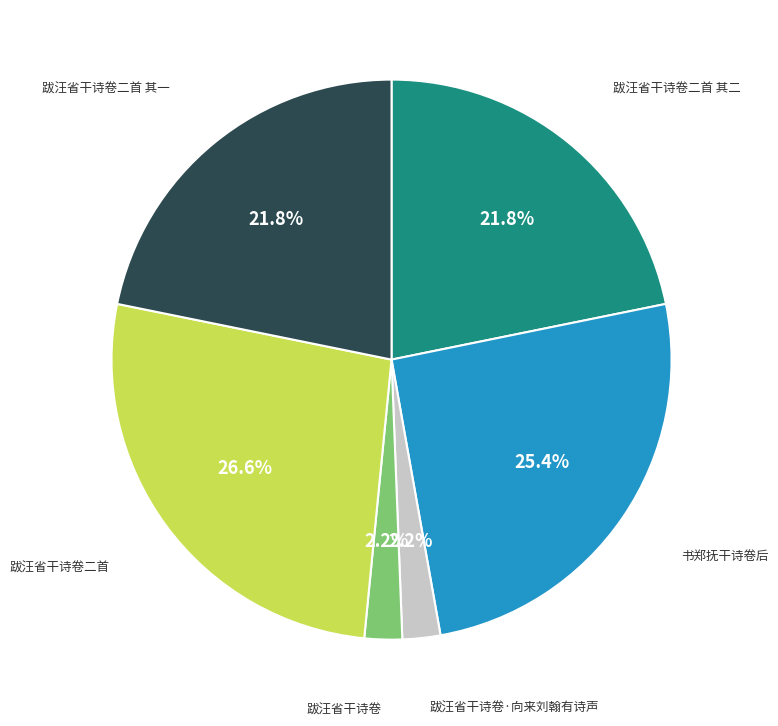

Is there any slice that represents more than half of the pie?

No